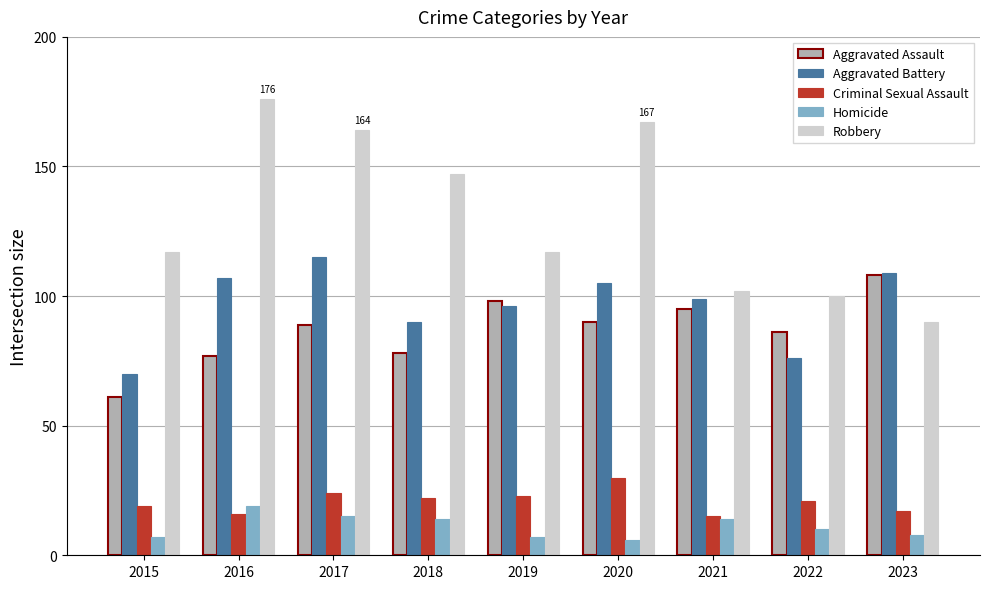

What is the minimum value for Criminal Sexual Assault?

15